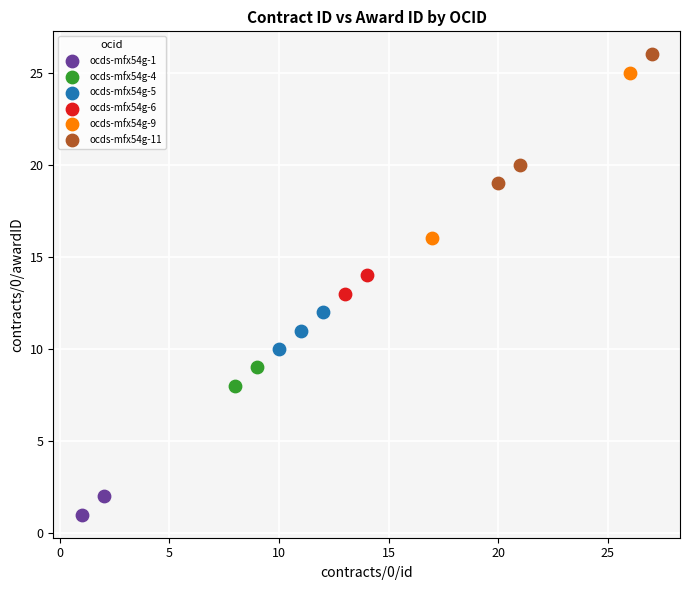

Which series has the widest spread of Y values?

ocds-mfx54g-9